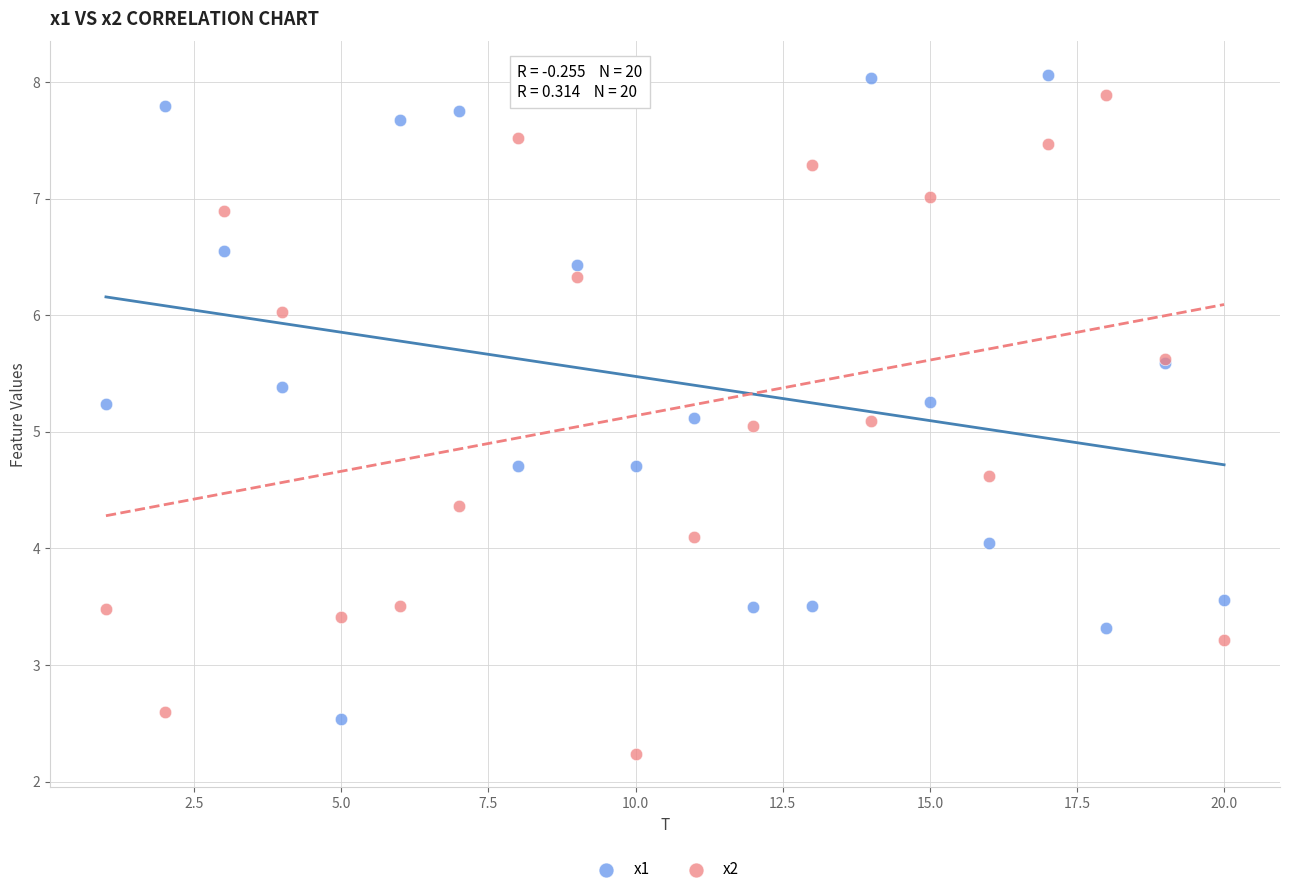

Which series has the widest spread of Y values?

x2